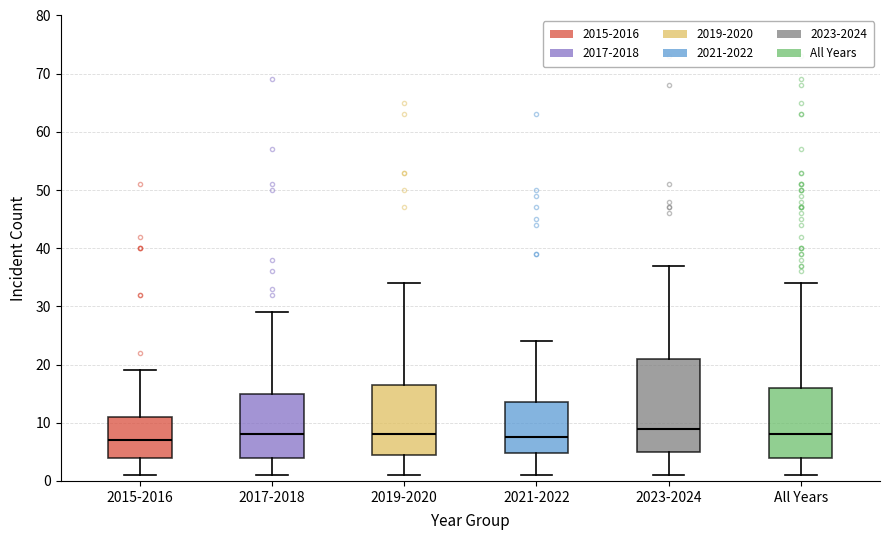

Where does the lower whisker of the box for 2021-2022 end on the y-axis? The values are not printed on the chart, so give them approximately, as read against the axis.

1